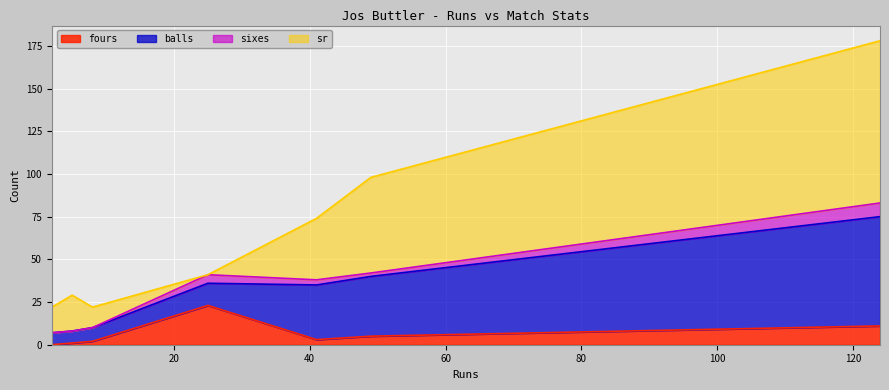

What is the maximum value for fours?

23